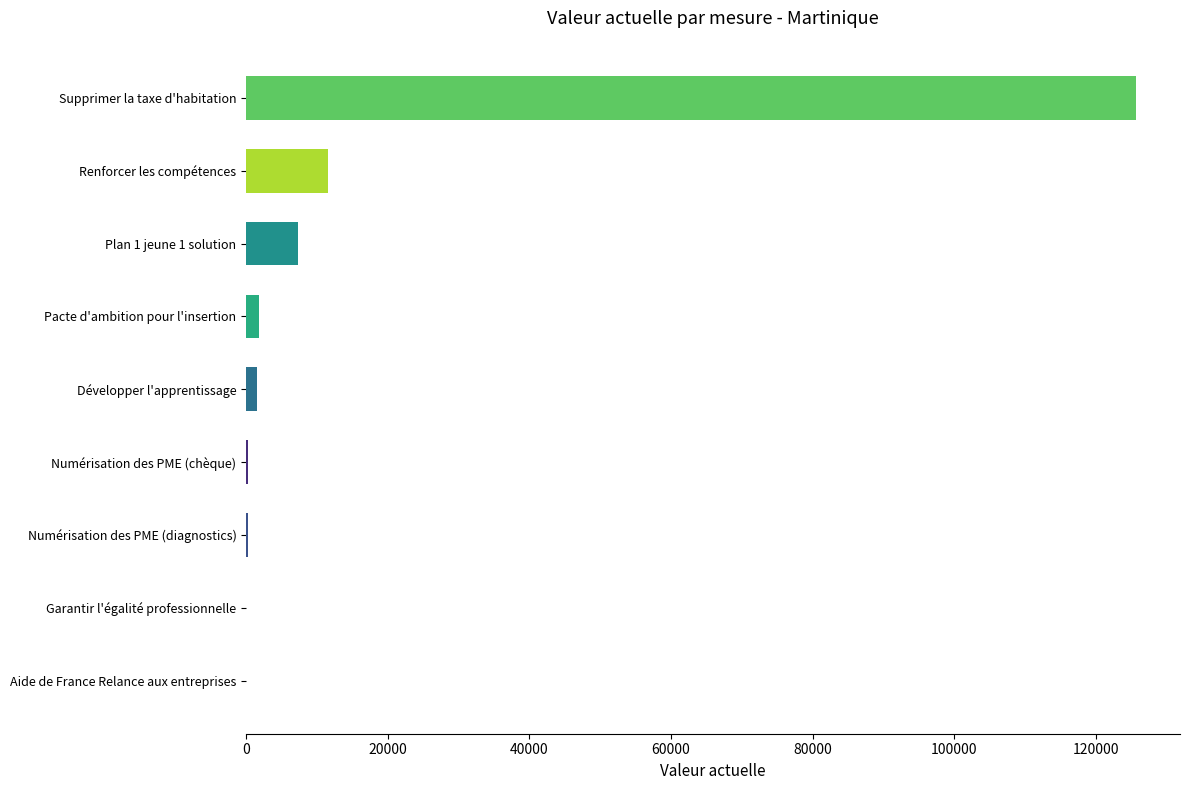

At which label is the value closest to 62793?

Renforcer les compétences